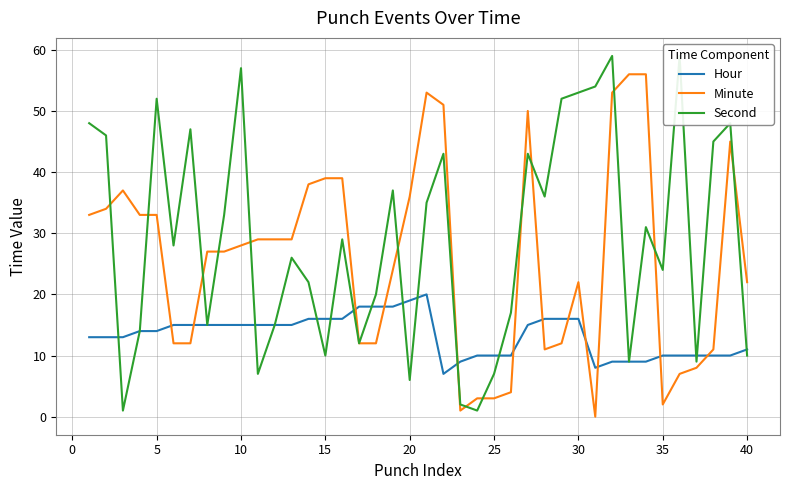

After their last crossing, which series has the higher values: Hour or Minute?

Minute